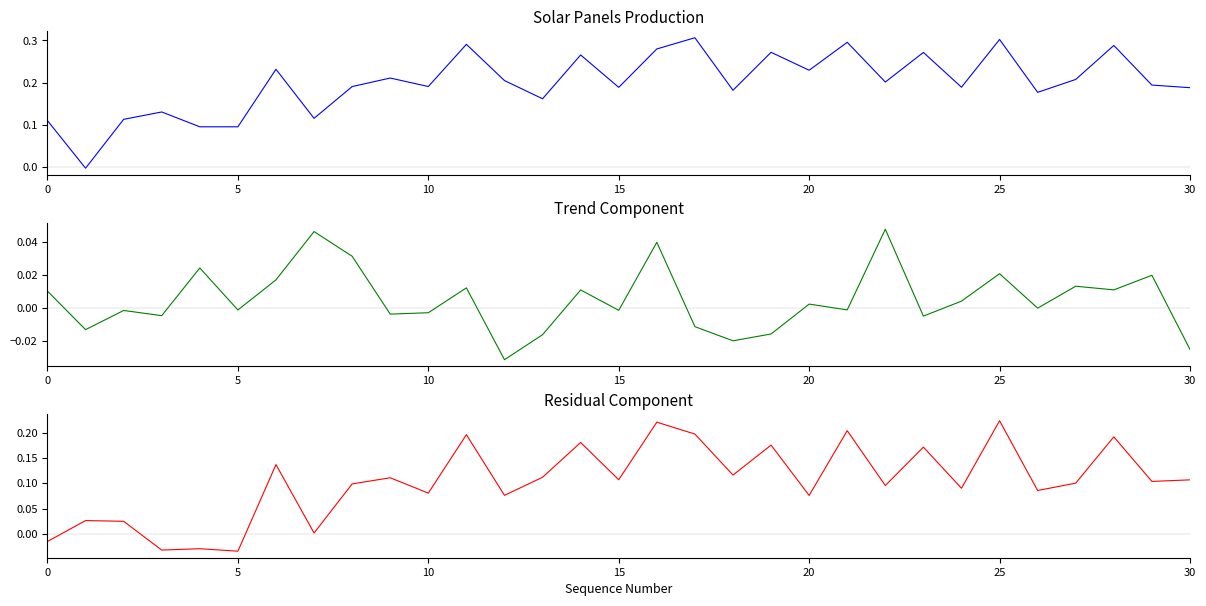

Rank the series by their average value, from lowest to highest.

Trend Component, Residual Component, Solar Panels (Production)